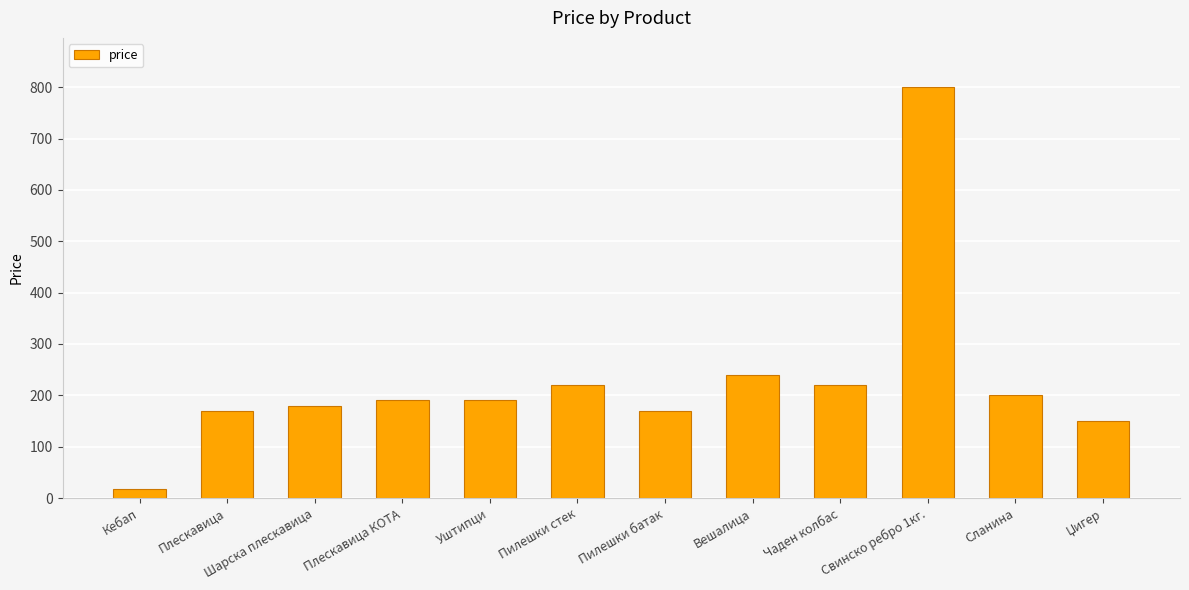

What is the average value?

229